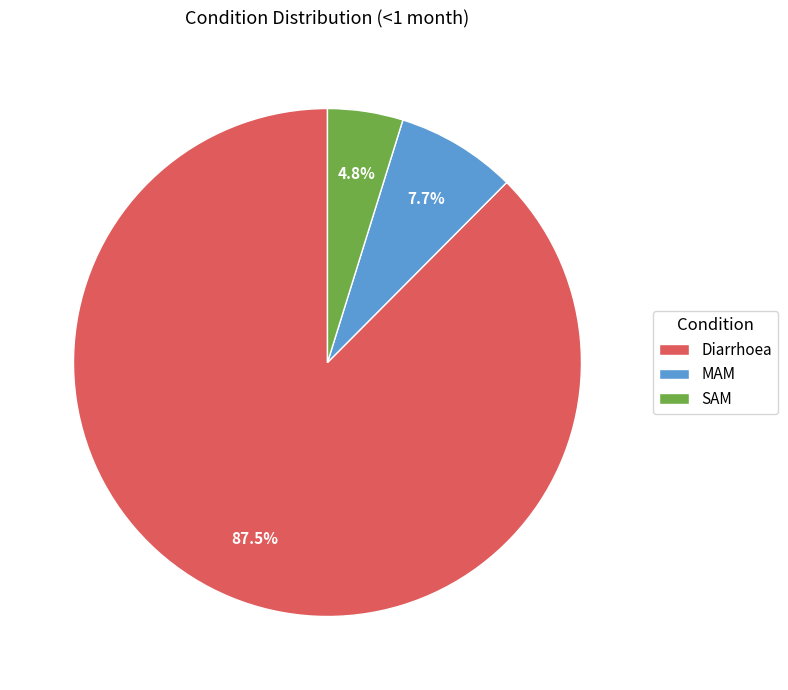

What percentage do SAM and MAM together represent?

12.5%